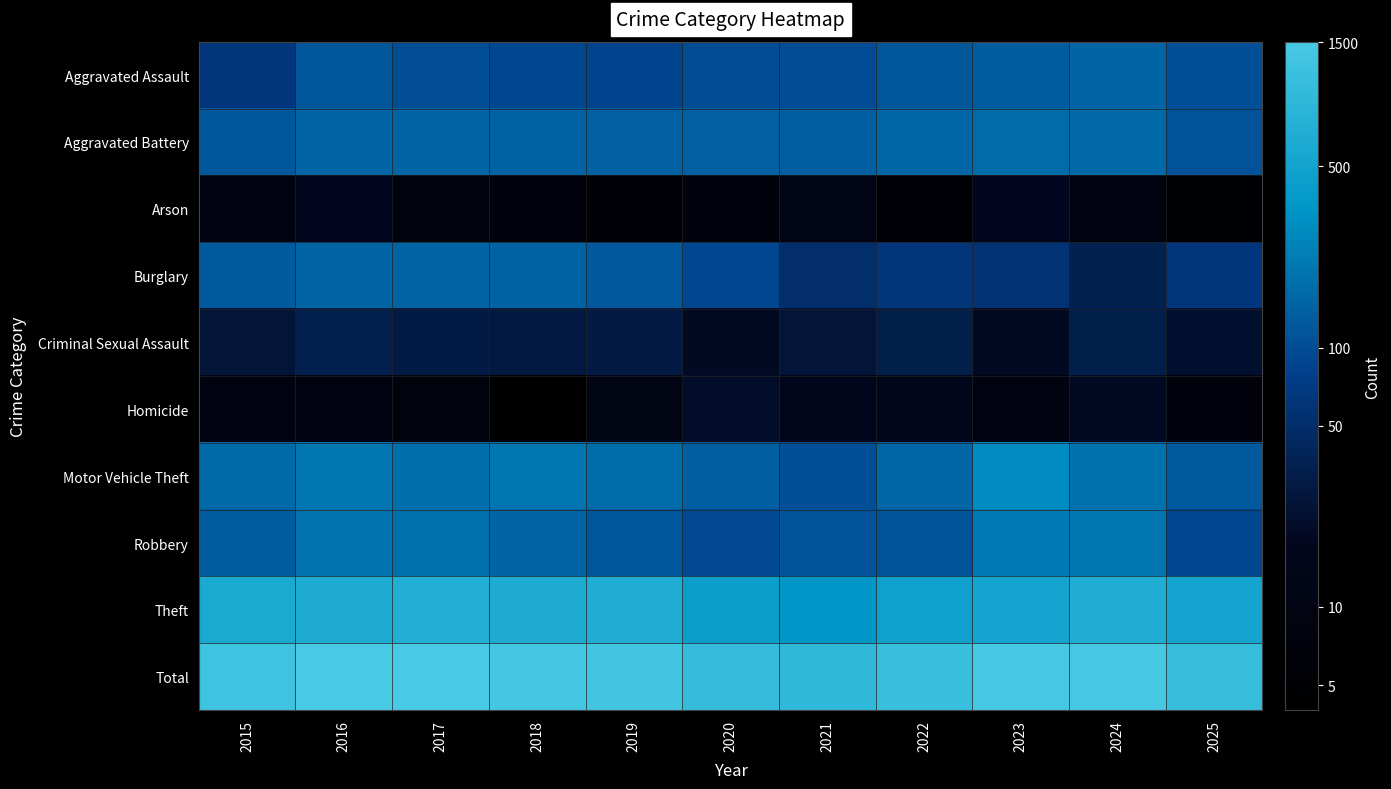

Which label corresponds to the largest value in the chart?

2017